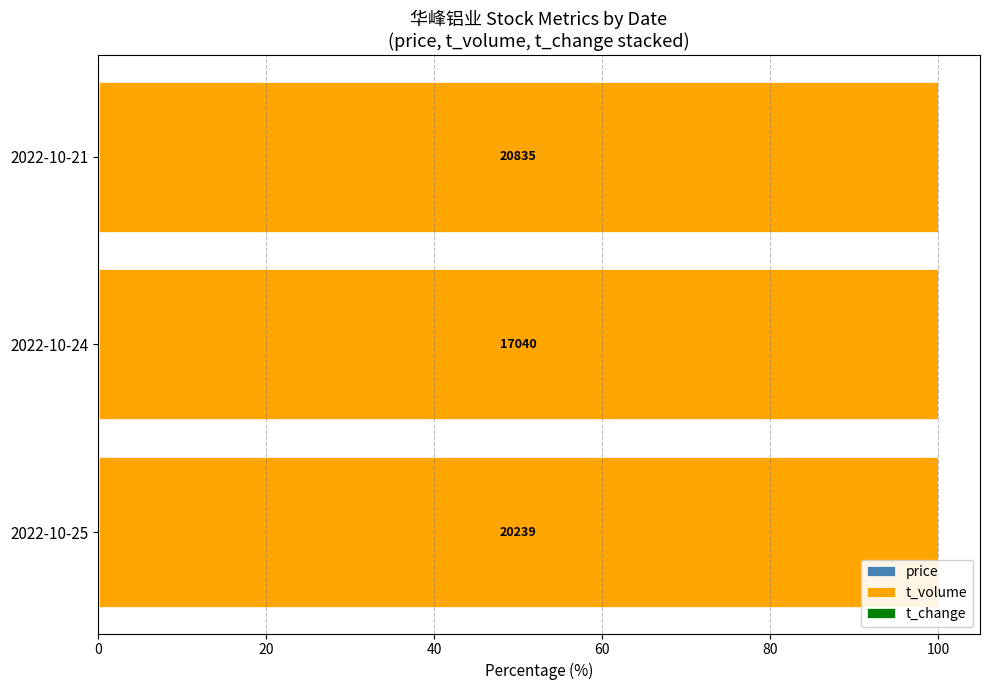

What is the sum of all t_volume values?

299.7